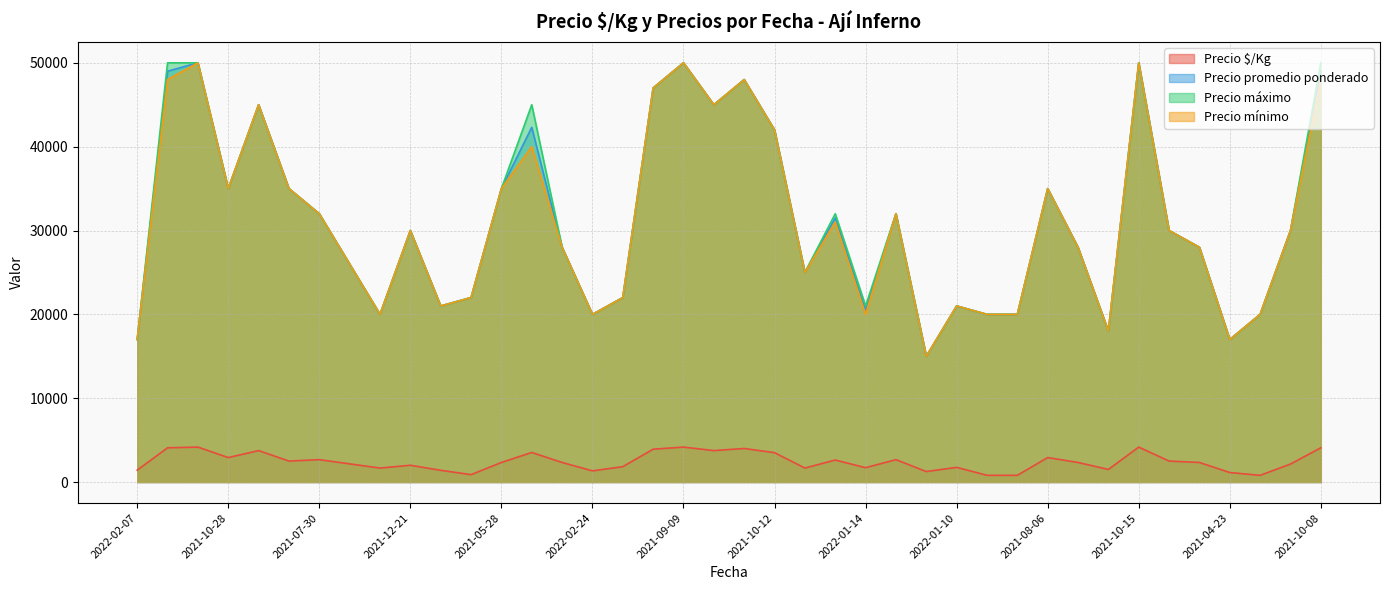

What is the difference between the maximum and second lowest values in the Precio máximo series?

33000